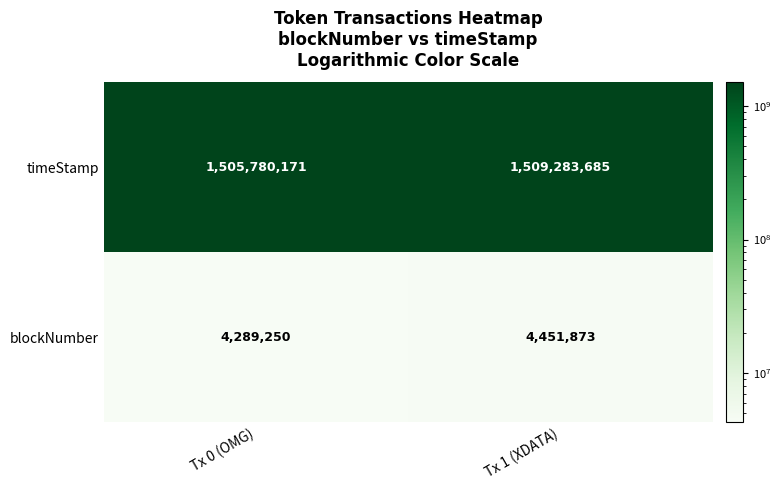

What is the spread (max minus min) of values at Tx 1 (XDATA)?

1504831812